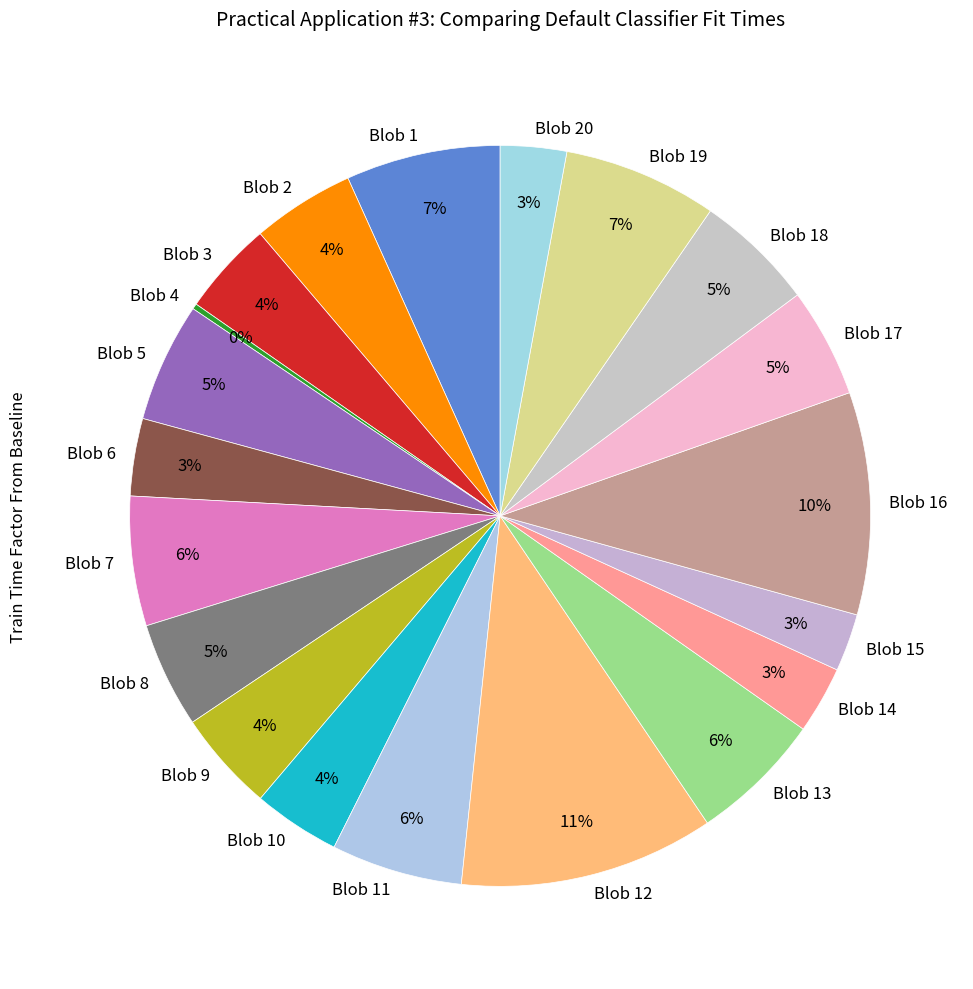

Is Blob 9 the majority of the pie?

No